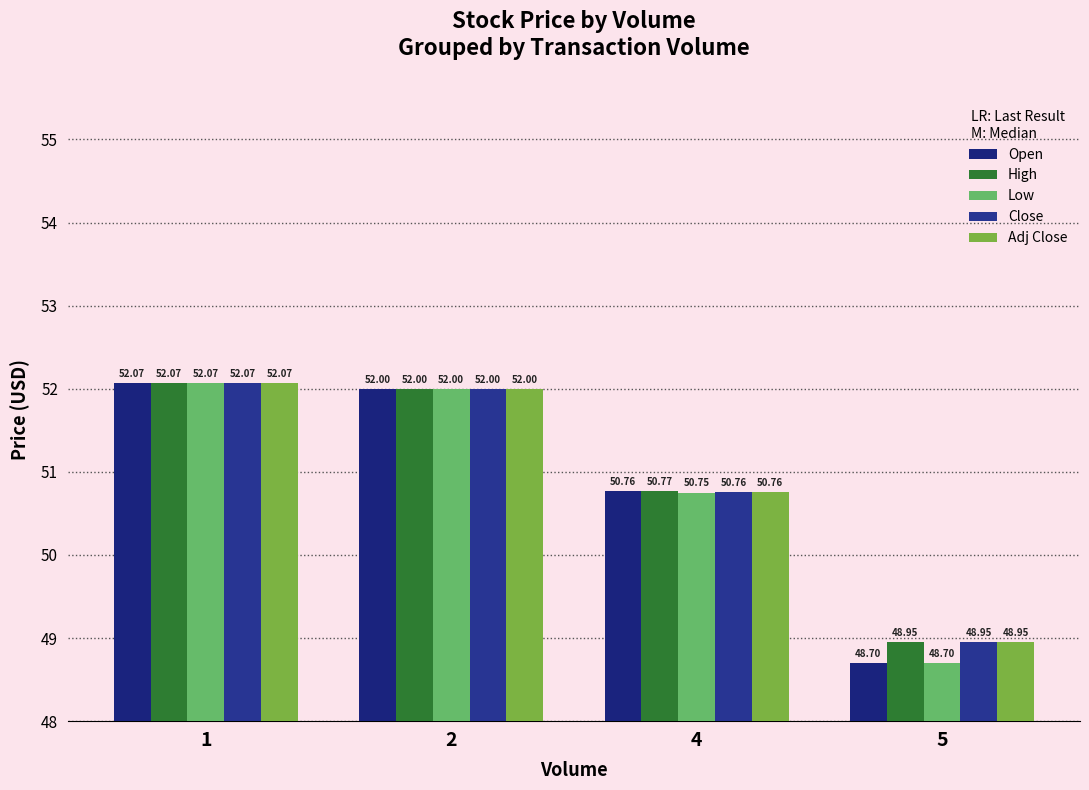

What is the difference between the maximum and second lowest values in the Low series?

1.3